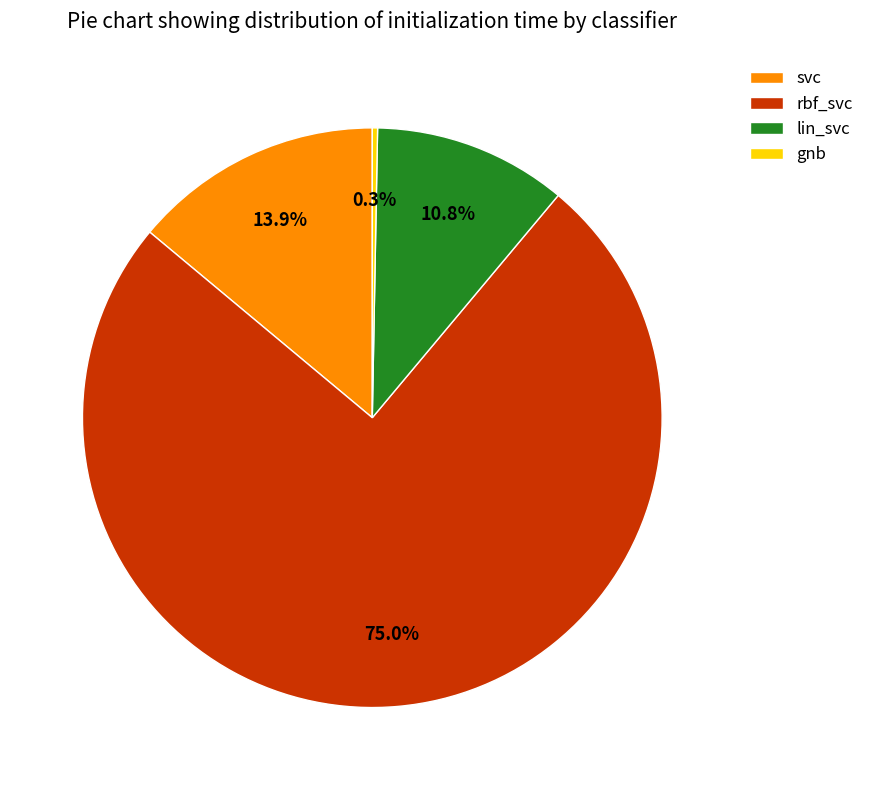

The lin_svc slice represents 11% of the pie. True or false?

True